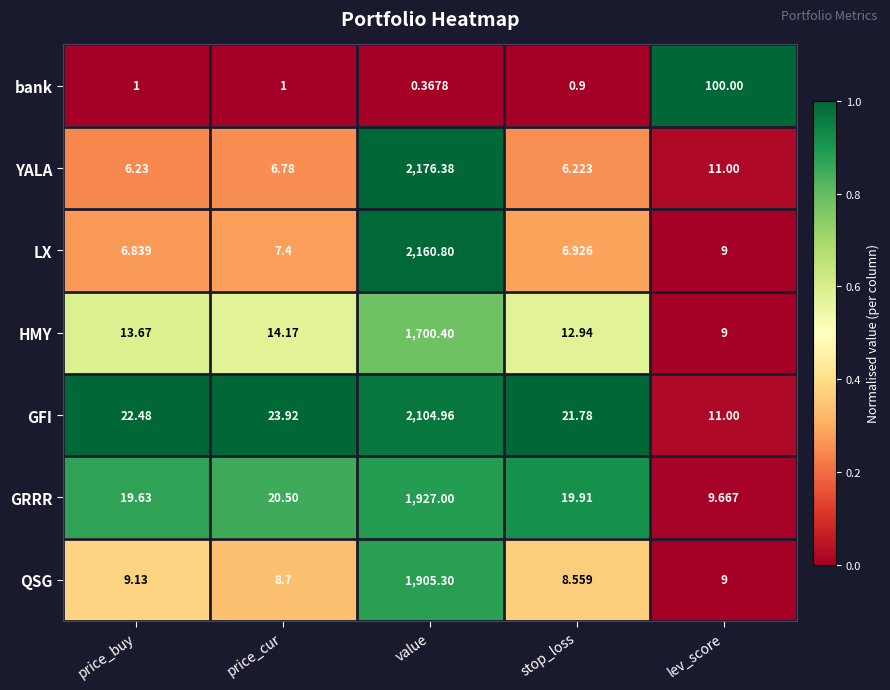

At which category does the chart reach its minimum across all series?

value